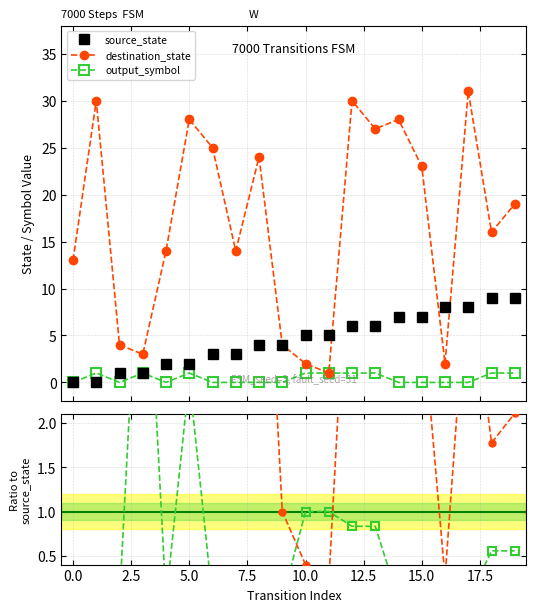

How many lines are shown in the chart?

3